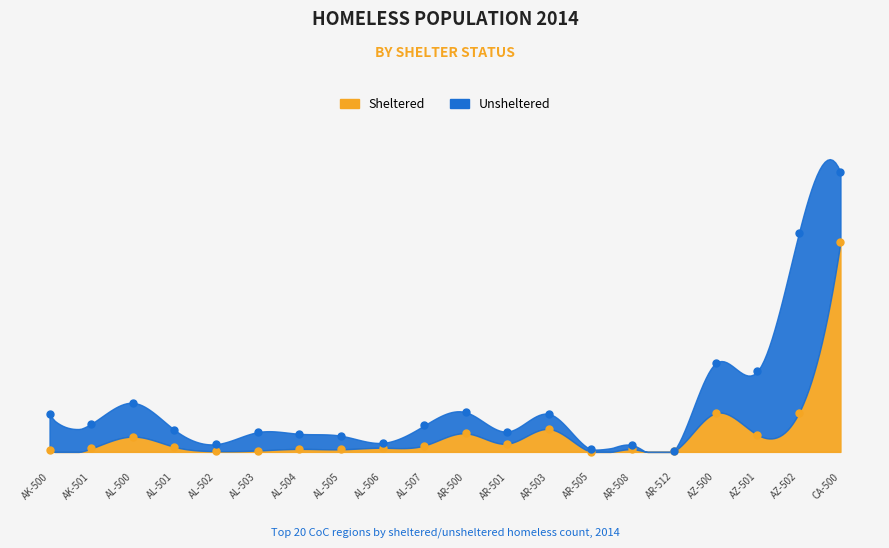

At which category does the data reach its first local peak?

AL-500